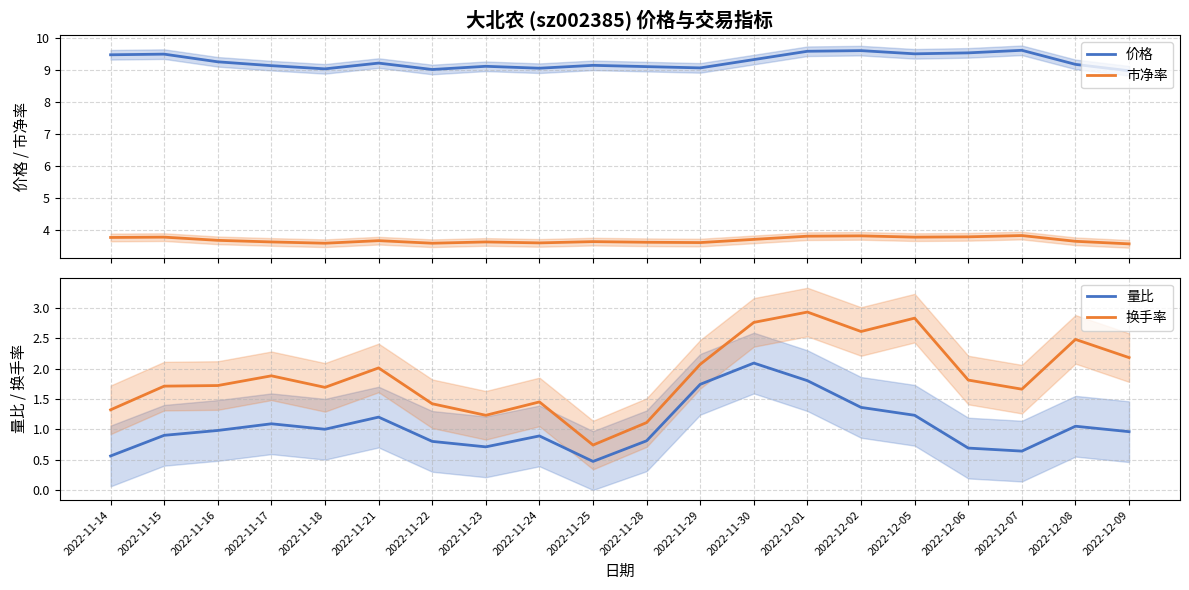

Which series has the largest total across all categories?

价格